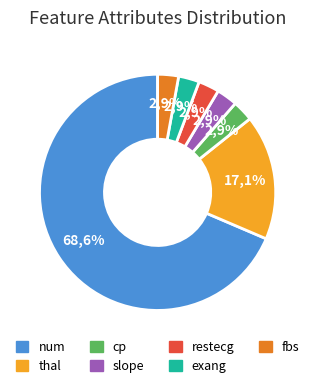

To the nearest percent, what is the combined percentage of cp and exang?

6%